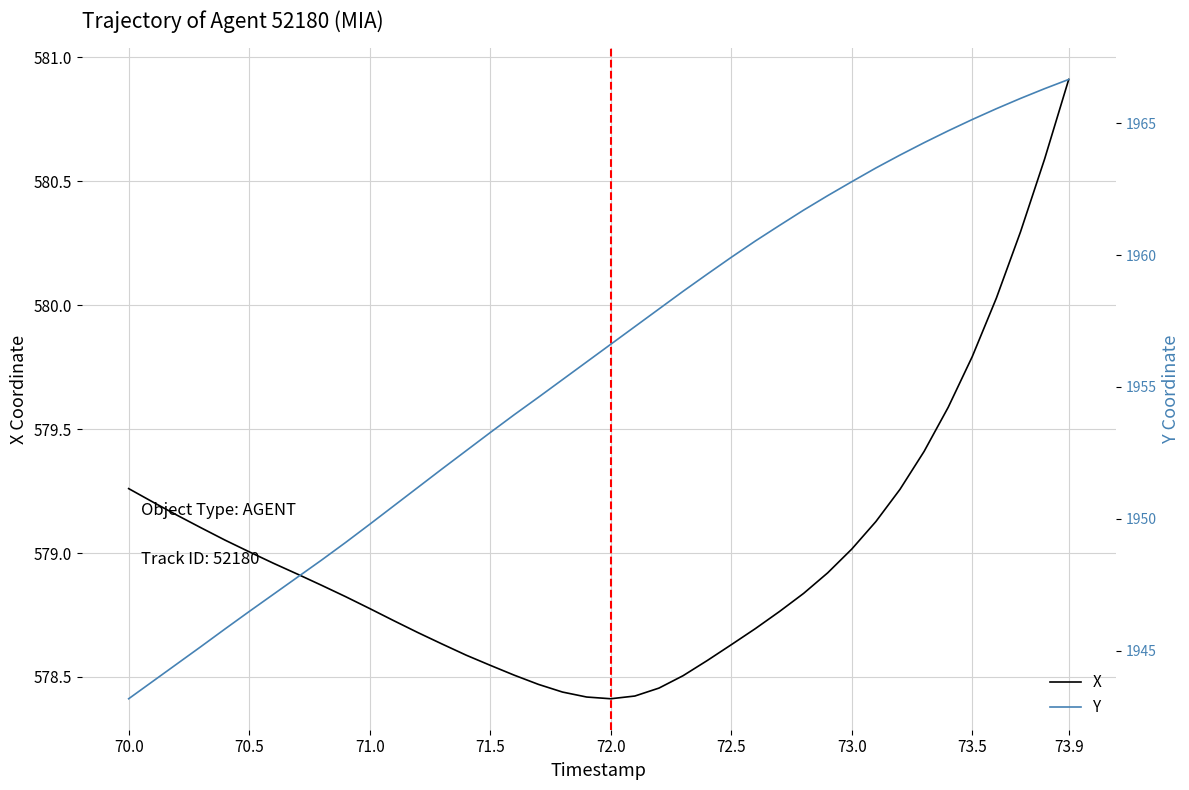

List the series in order of their peak value, highest first.

Y, X